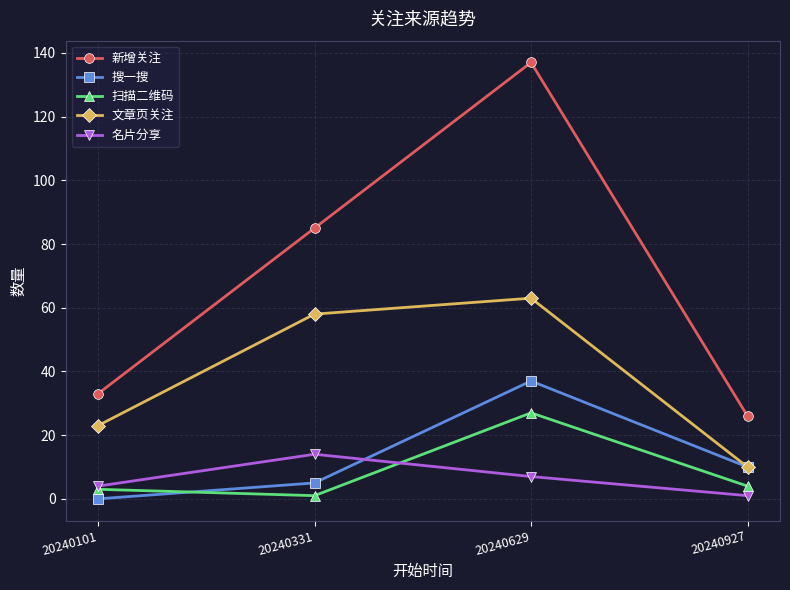

What value does the 名片分享 series have at 20240331, to the nearest 5?

15